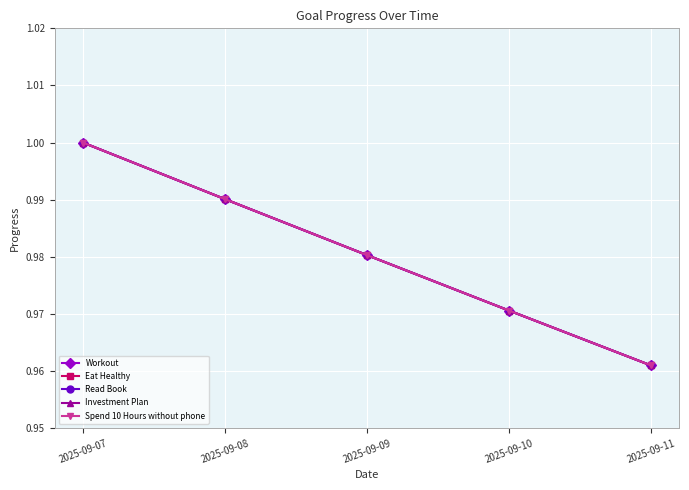

True or false: Investment Plan has a value of 0.3 at 2025-09-07.

False